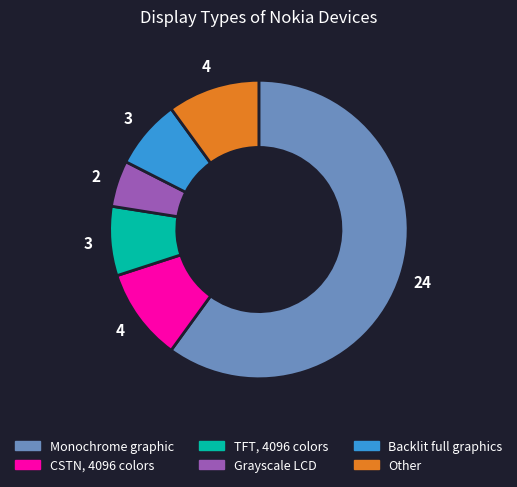

Which slice is the smallest?

Grayscale LCD